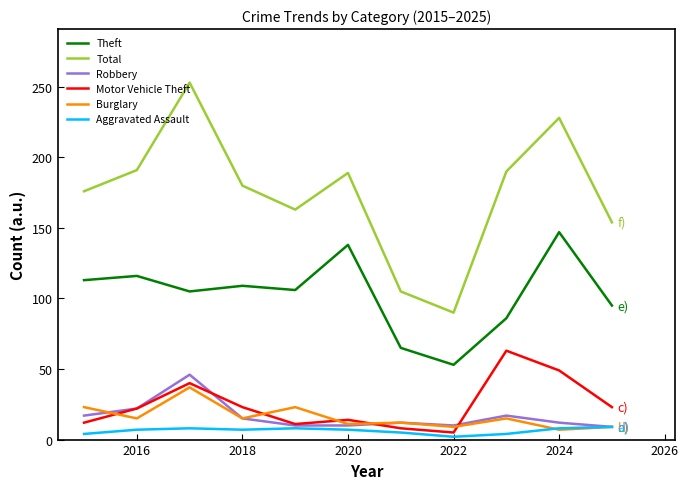

What is the difference between the second highest and second lowest values in the Theft series?

73